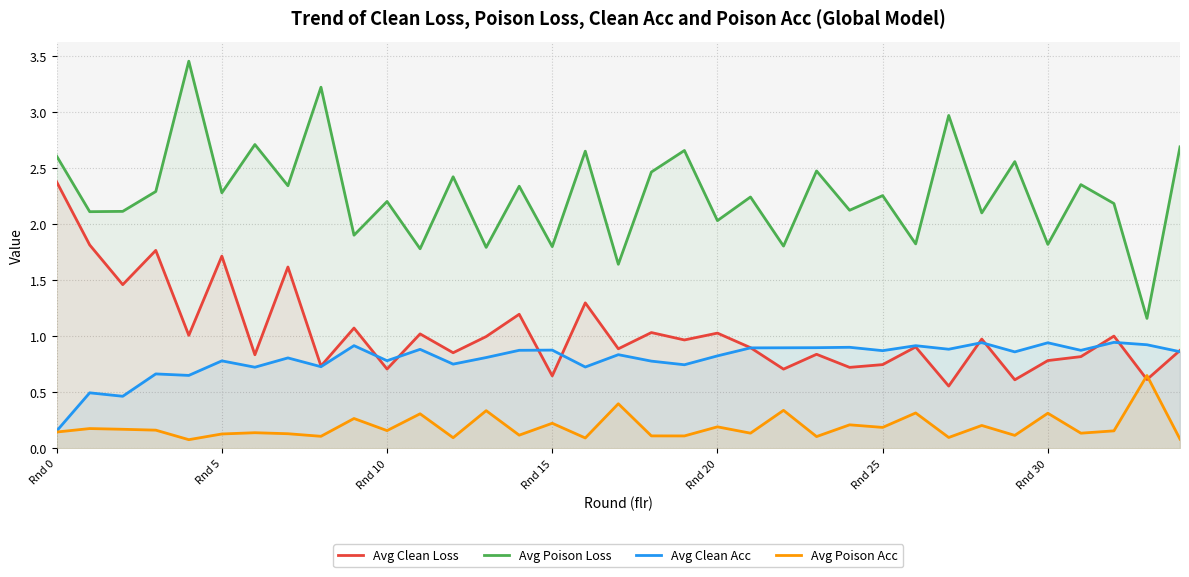

True or false: Avg Poison Loss and Avg Poison Acc cross at least once.

False